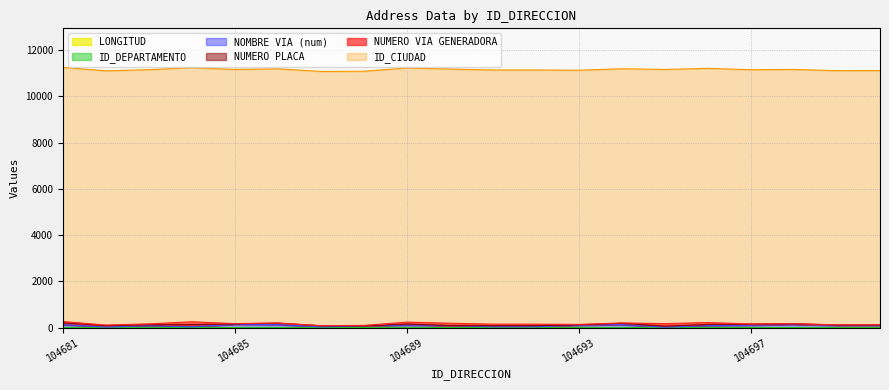

What is the value of the ID_DEPARTAMENTO point at the 12th from the left?

11